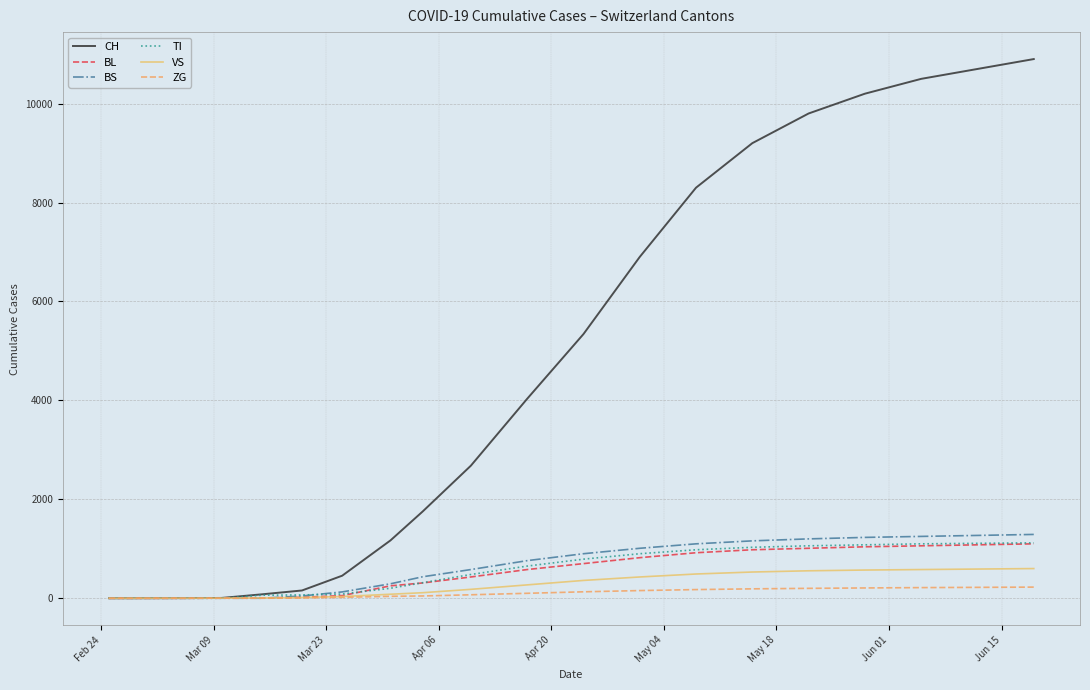

Which series has the largest range (max minus min)?

CH